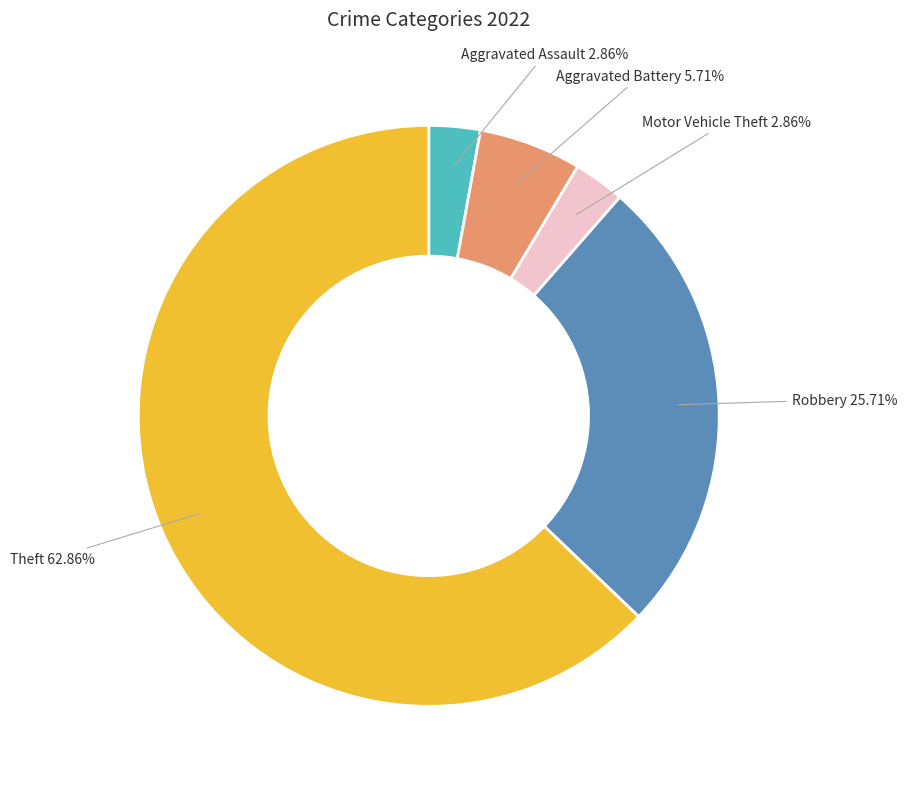

The Theft slice represents 63% of the pie. True or false?

True